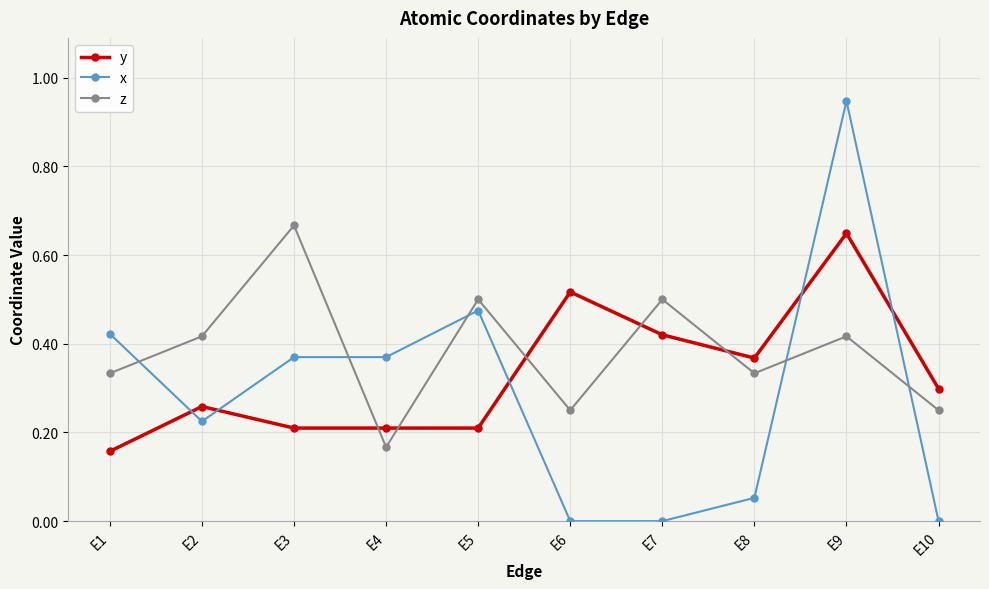

At which category does the chart reach its peak across all series?

E9